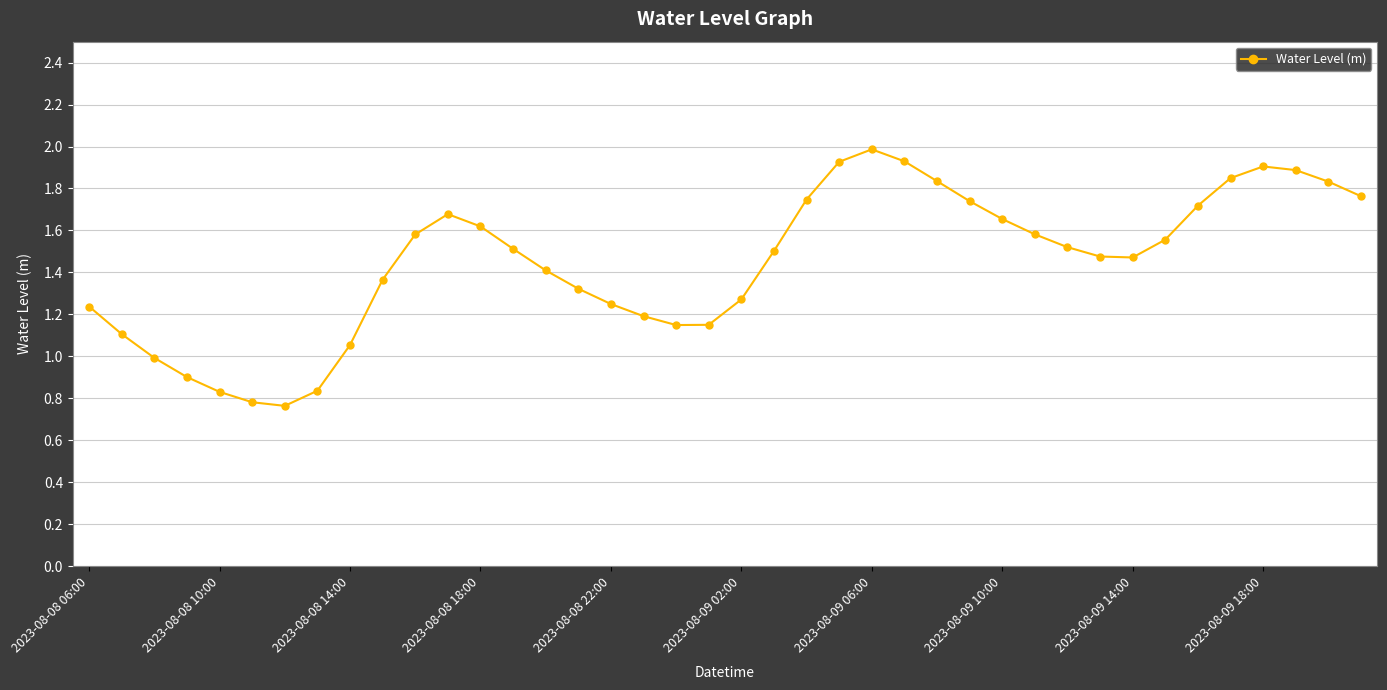

True or false: the data has more than 0 interior local peaks.

True